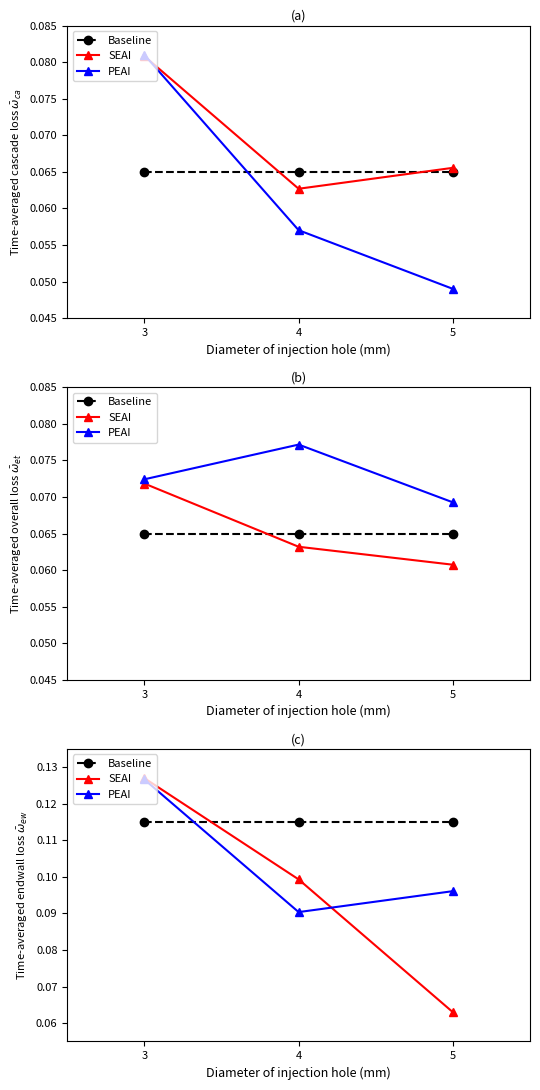

What are all the series names shown in the legend?

Baseline, SEAI, PEAI